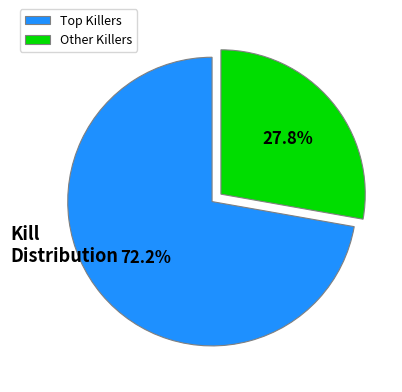

Which slice represents more than half of the pie?

Top Killers